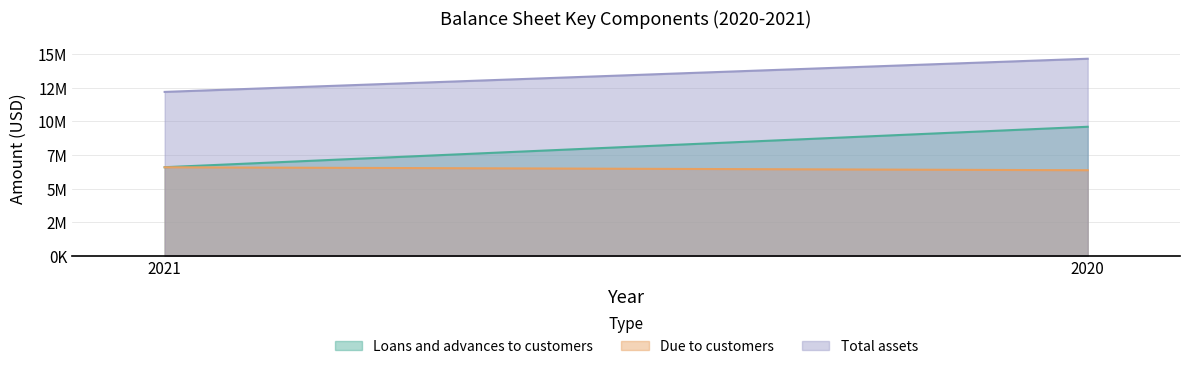

Reading left to right, list all the values displayed in this chart.

Loans and advances to customers: 6590924	9601989
Due to customers: 6584684	6364997
Total assets: 12197852	14667966